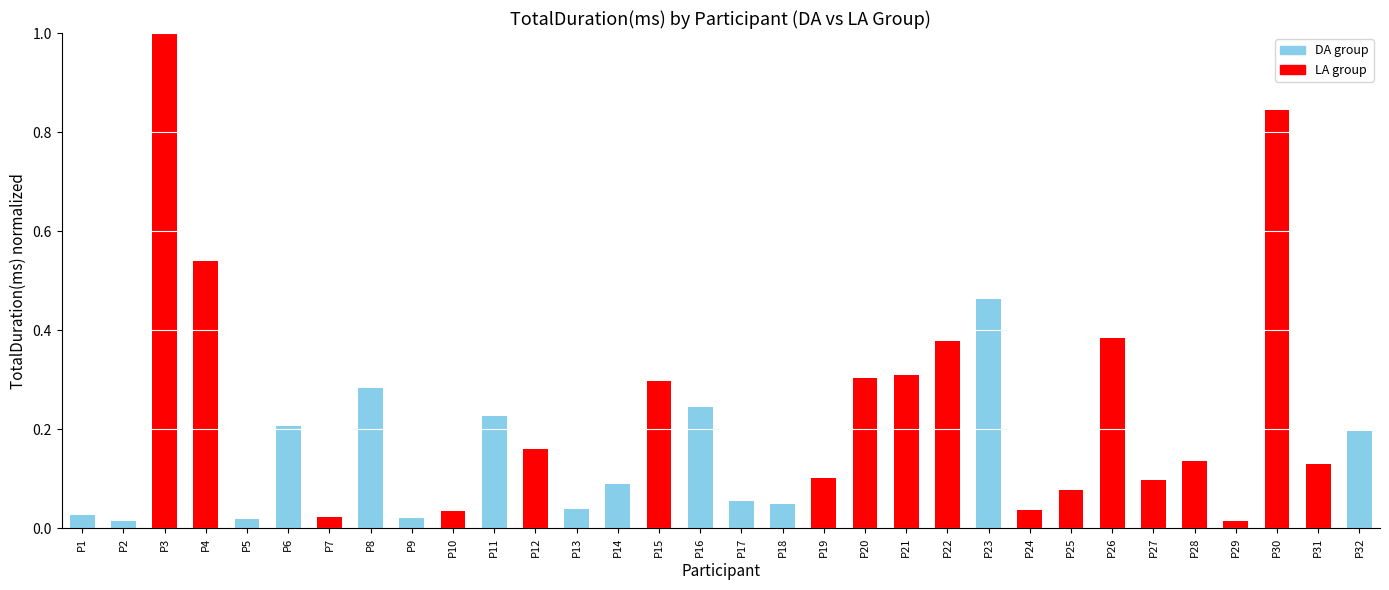

The value at P16 is 0.2. True or false?

True